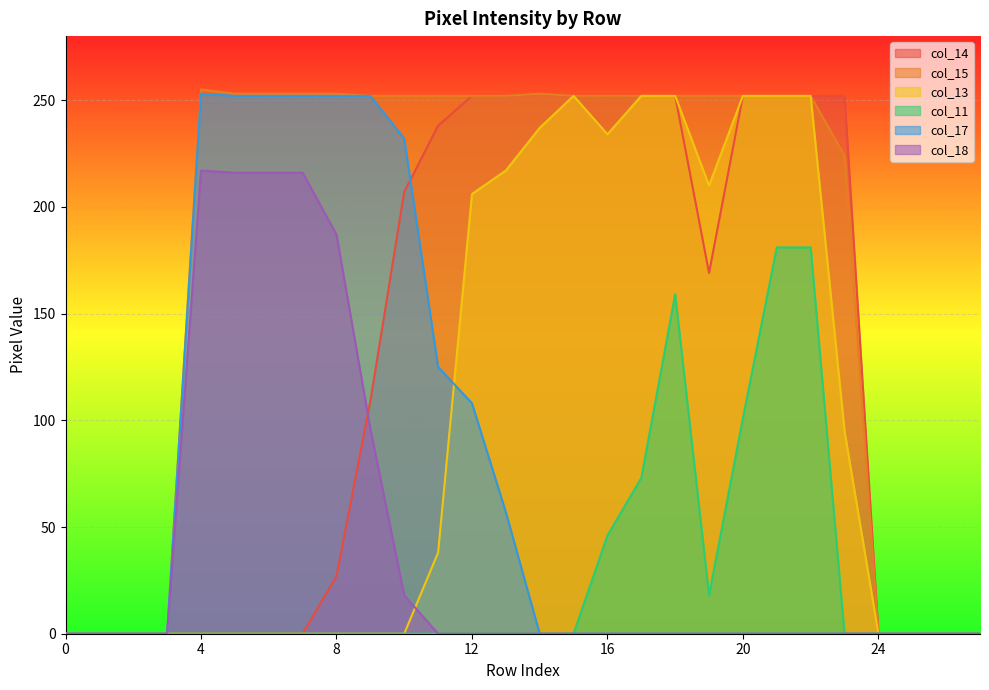

Rank the series at 21 from lowest to highest value.

col_17, col_18, col_11, col_14, col_15, col_13